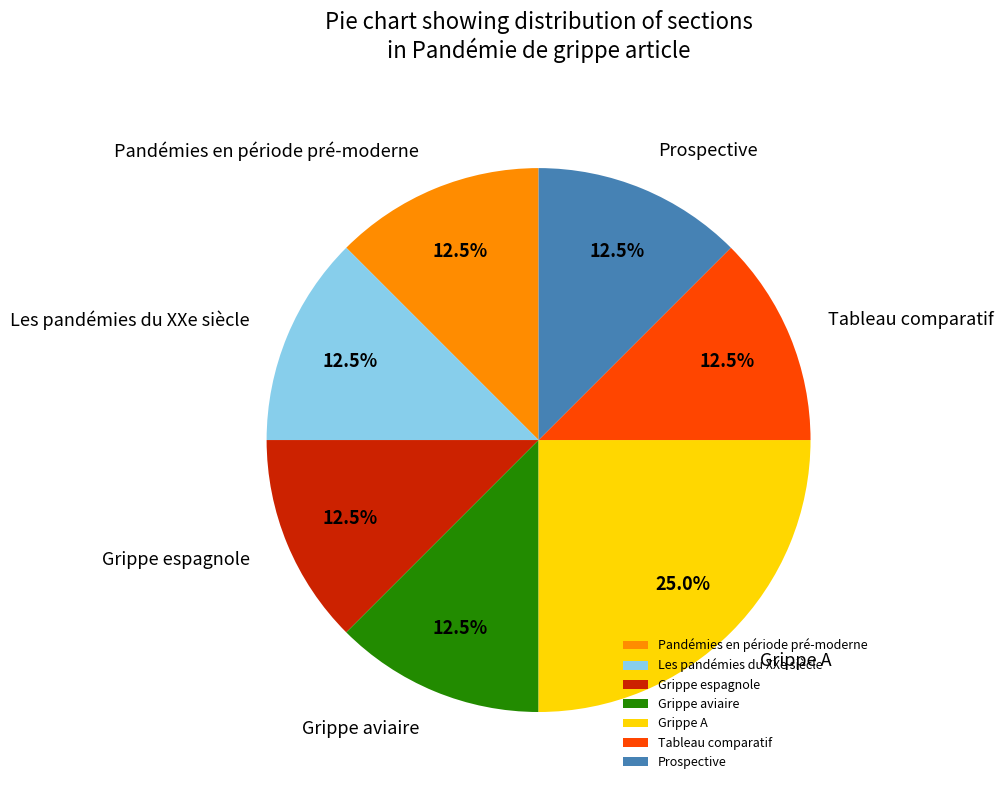

Is there a majority slice in this chart?

No